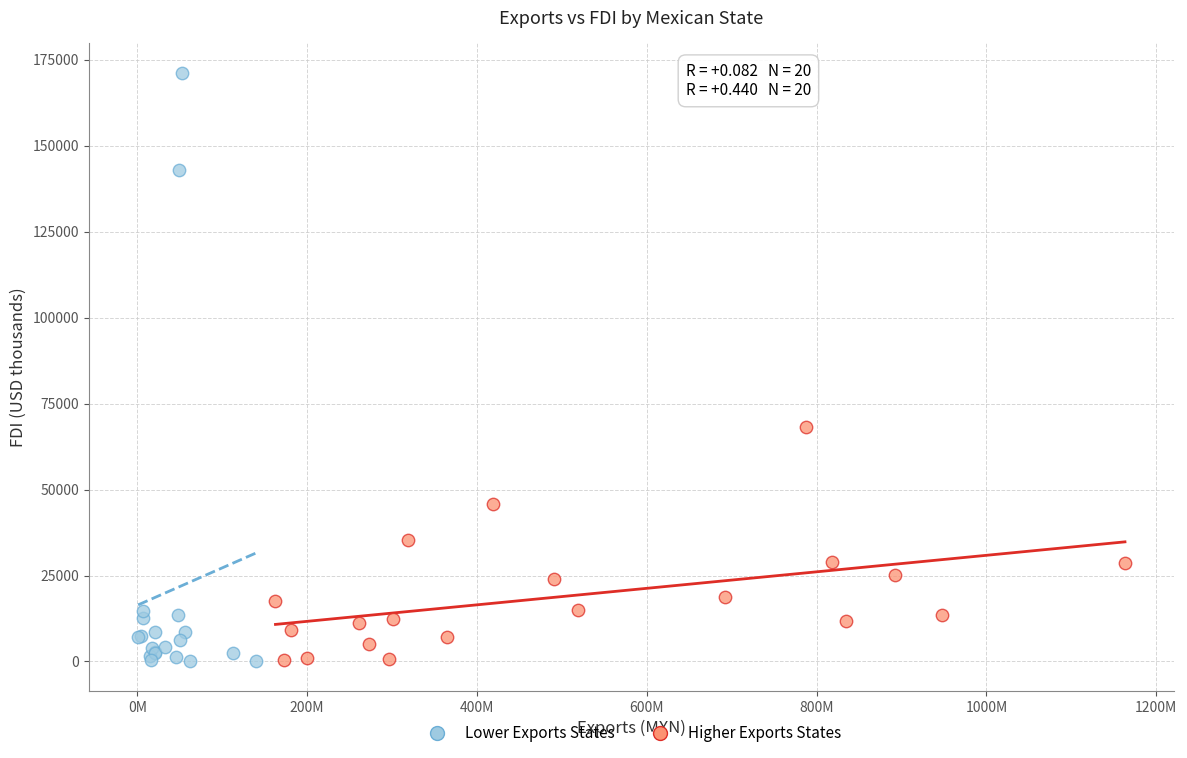

Which series has the largest Y range (max minus min)?

Lower Exports States